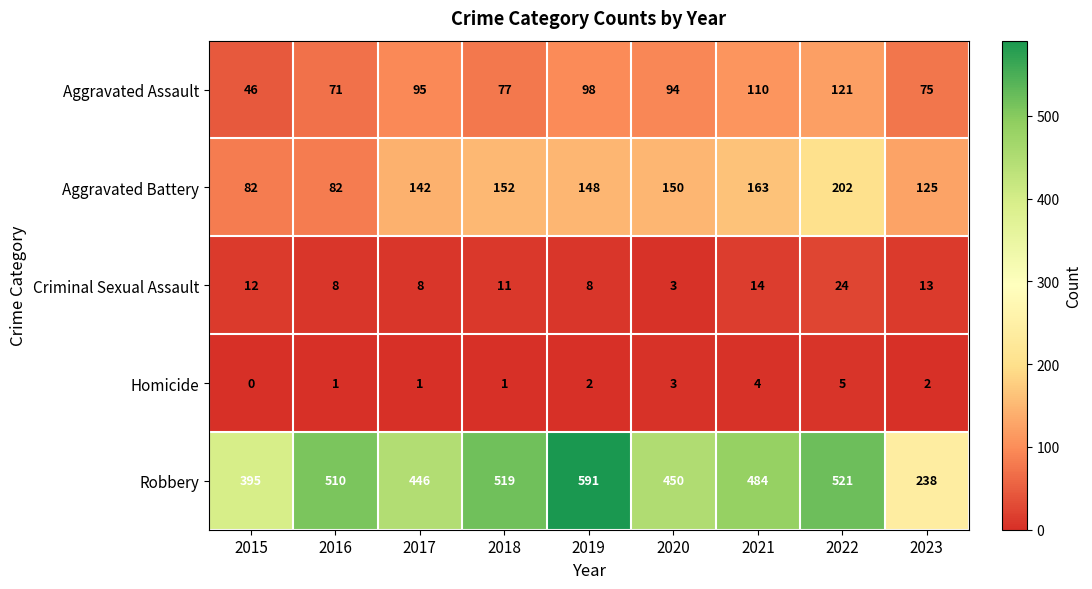

What is the difference between the maximum and minimum values in the Aggravated Battery series?

120